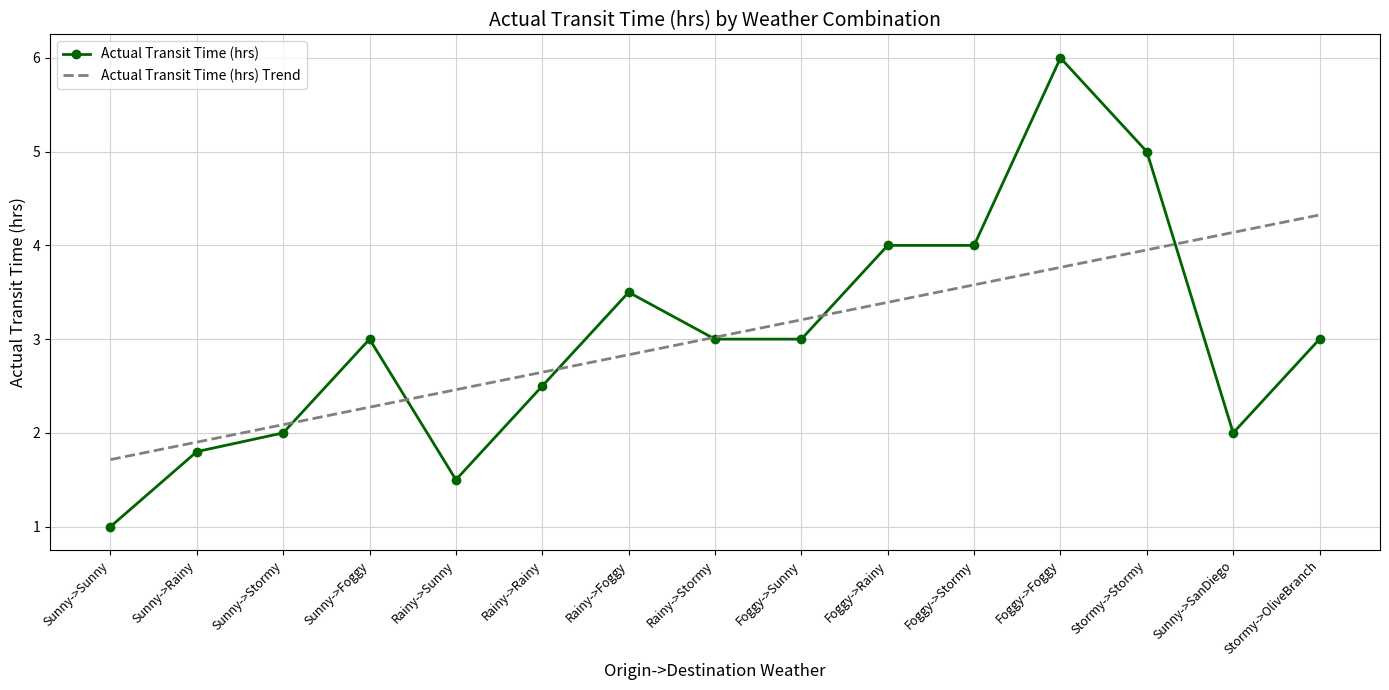

True or false: Actual Transit Time (hrs) has a value of 3.0 at Foggy->Sunny.

True